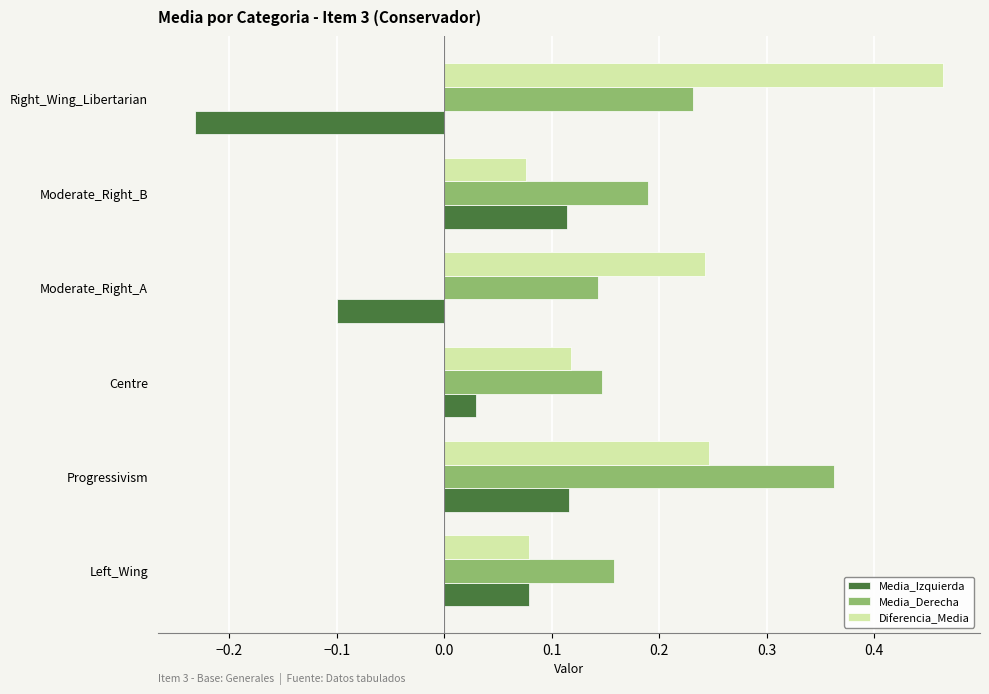

What is the spread (max minus min) of values at Moderate_Right_A?

0.3